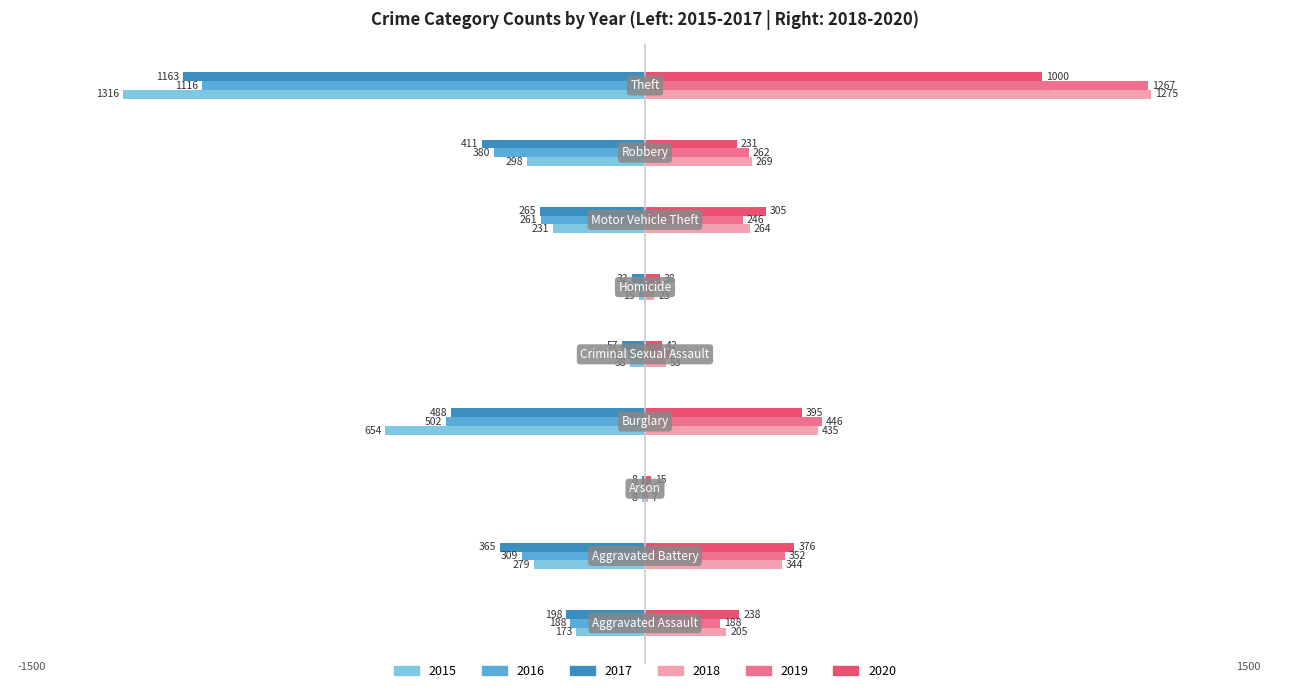

What is the maximum value shown in the chart?

1275